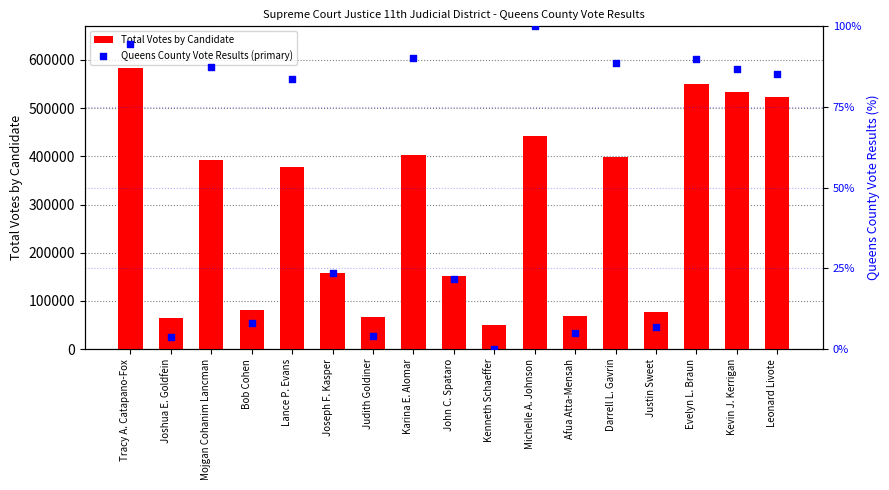

What is the total value across all series at Lance P. Evans?

378397.7